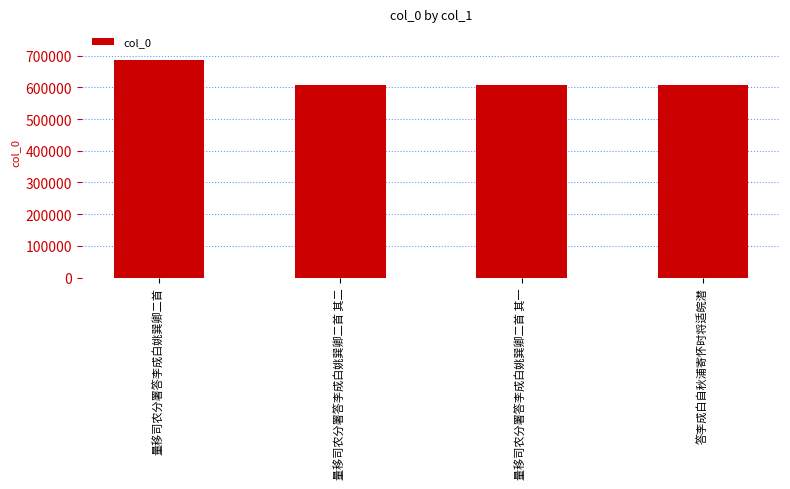

What is the sum of the values at 量移司农分署答李成白姚巽卿二首 其一 and 答李成白自秋浦寄怀时将适皖潜?

1214330